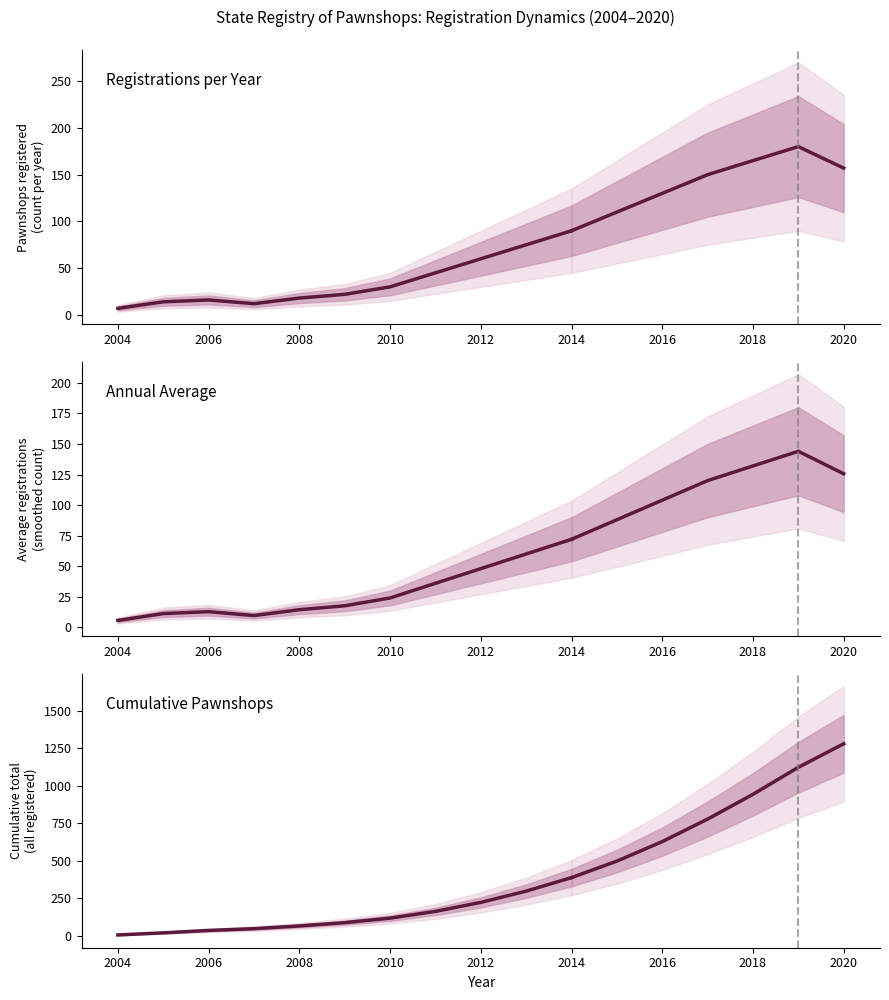

True or false: Cumulative Pawnshops and Registrations per Year cross at least once.

False